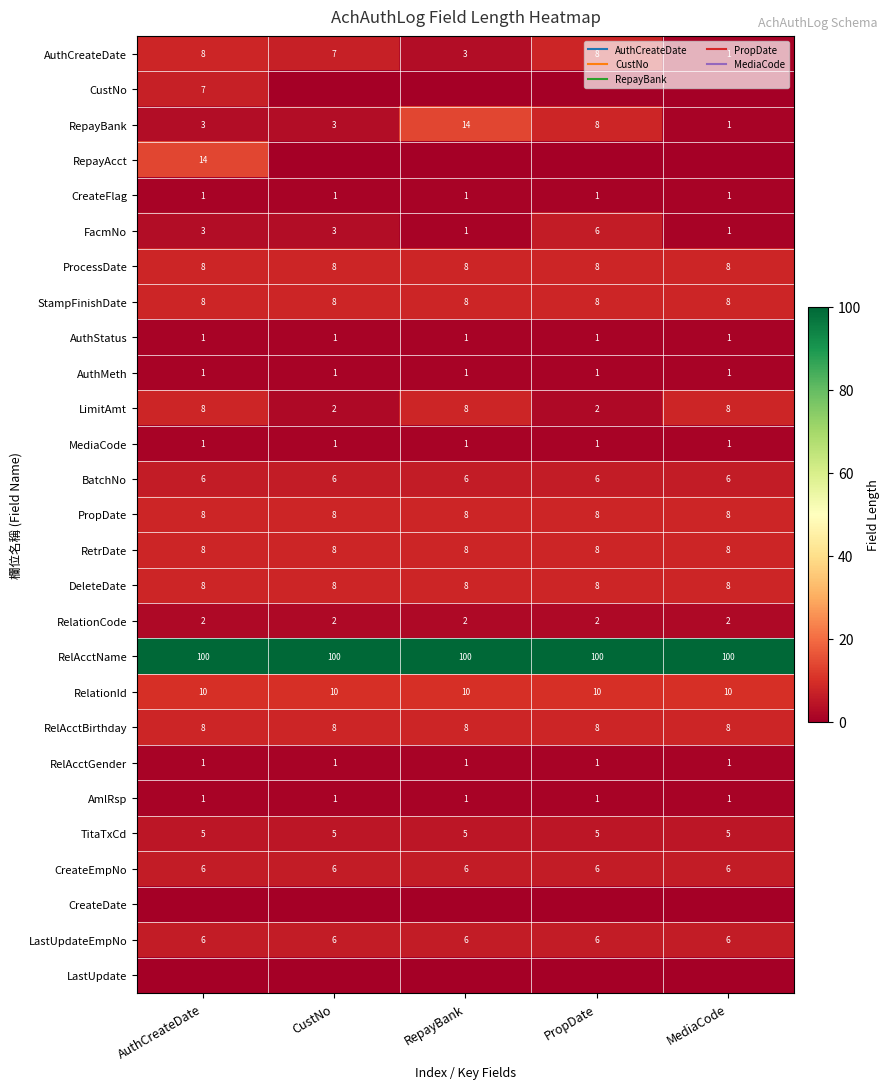

Which series has the largest total across all categories?

RelAcctName